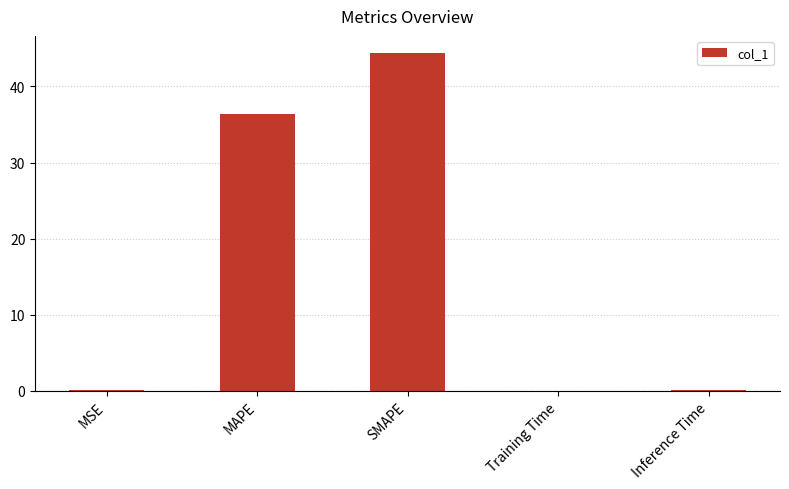

Where is the data nearest to the value 22?

MAPE